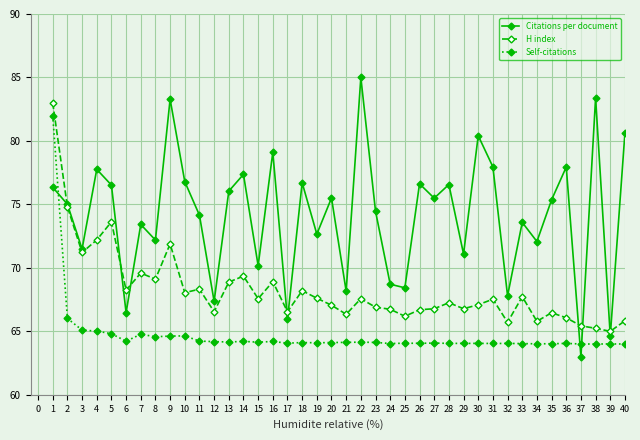

True or false: H index has more than 2 points higher than both neighbors.

True